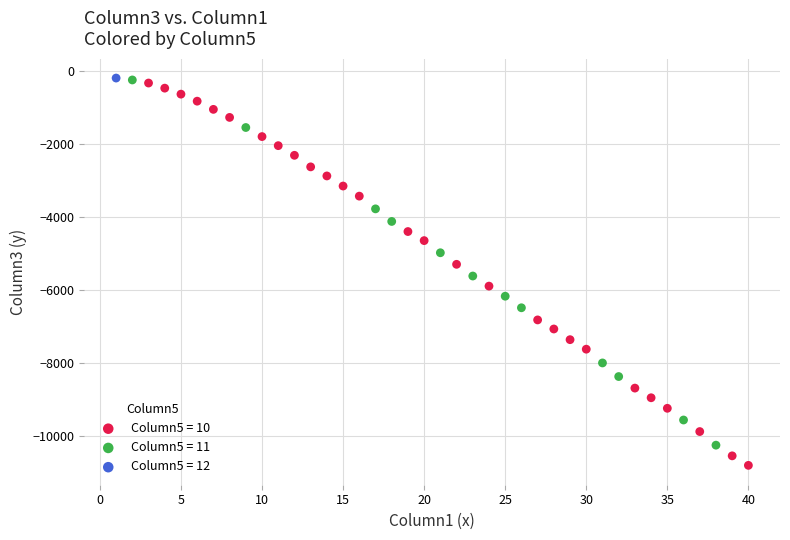

What are all the series names shown in the legend?

Column5 = 10, Column5 = 11, Column5 = 12